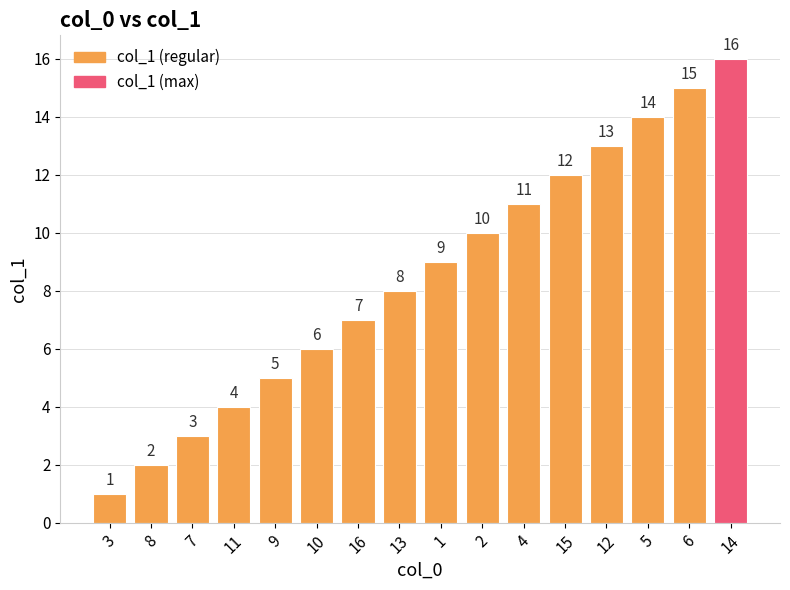

True or false: the data shows 10 at 2.

True